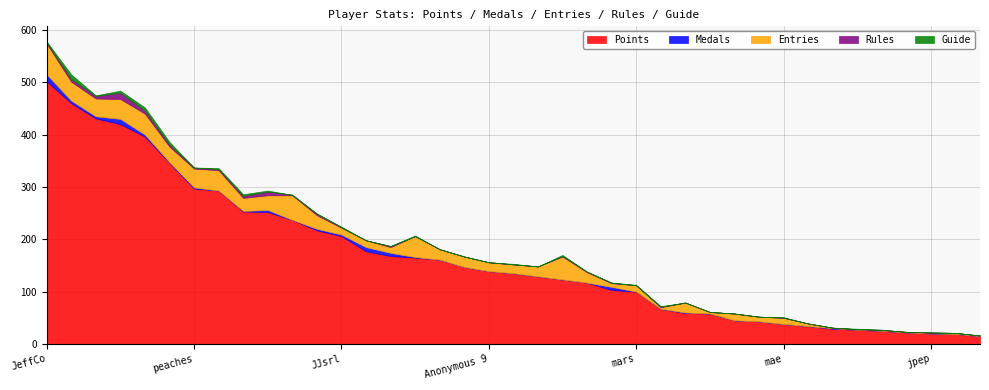

Between Danieru and Pogo, which is larger?

Pogo